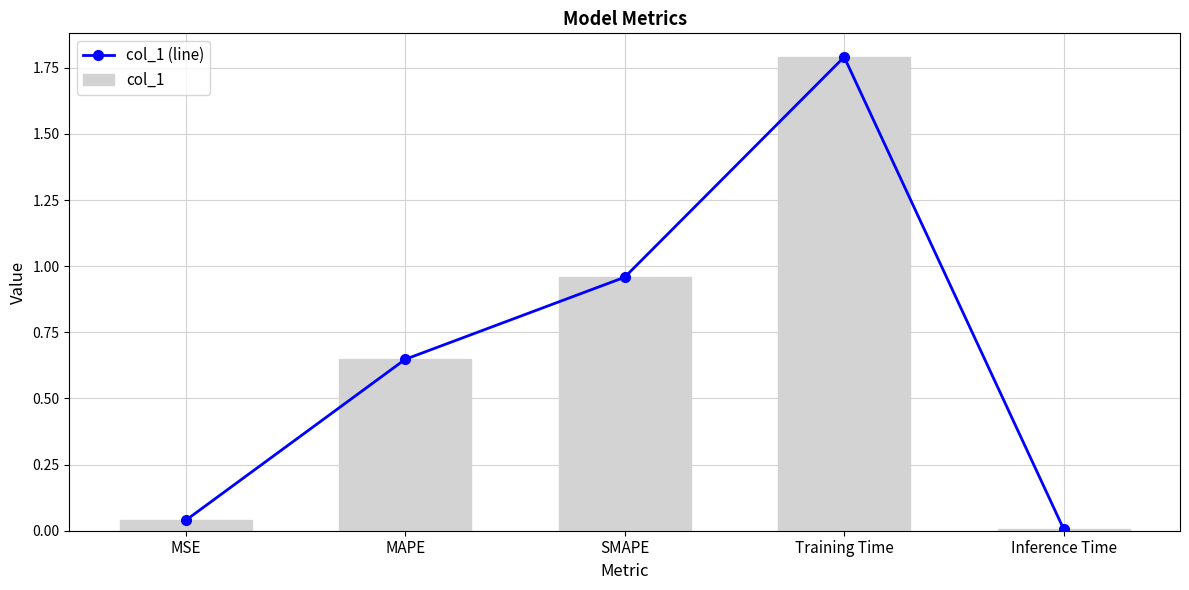

Which series has the widest spread of values?

col_1 (line)